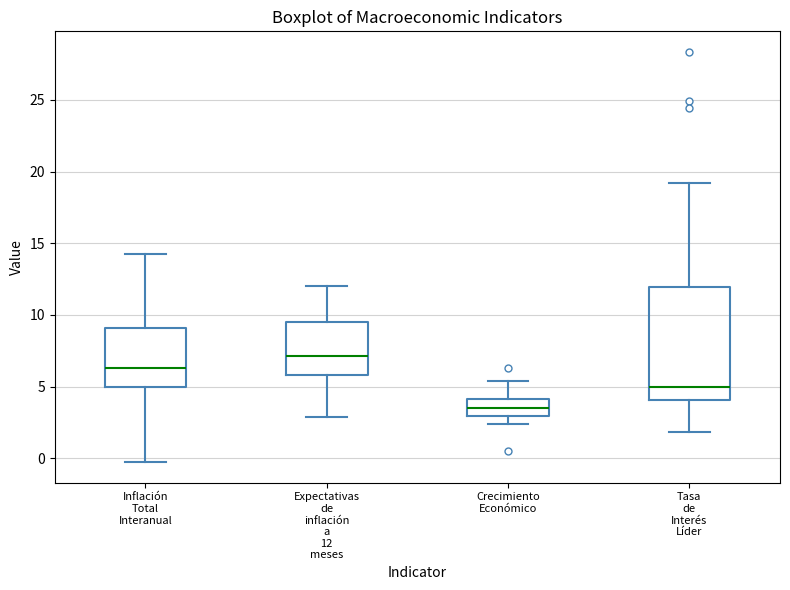

Where is the upper edge of the box for Crecimiento Económico on the y-axis? The values are not printed on the chart, so give them approximately, as read against the axis.

4.0